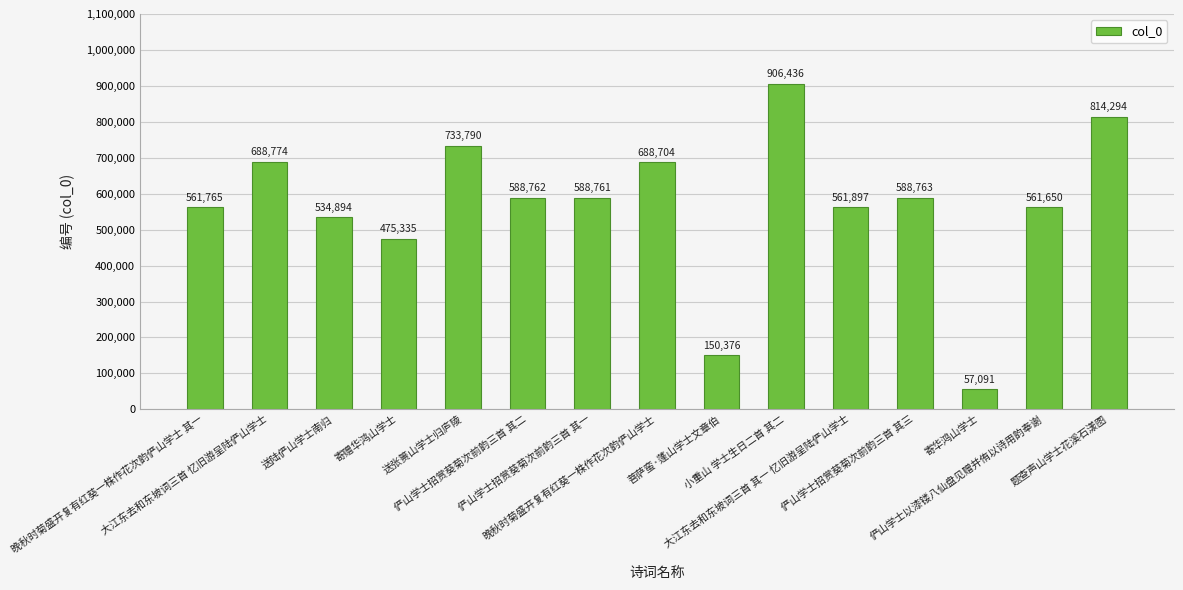

Which has a higher value, 送陆俨山学士南归 or 大江东去和东坡词三首 其一 忆旧游呈陆俨山学士?

大江东去和东坡词三首 其一 忆旧游呈陆俨山学士